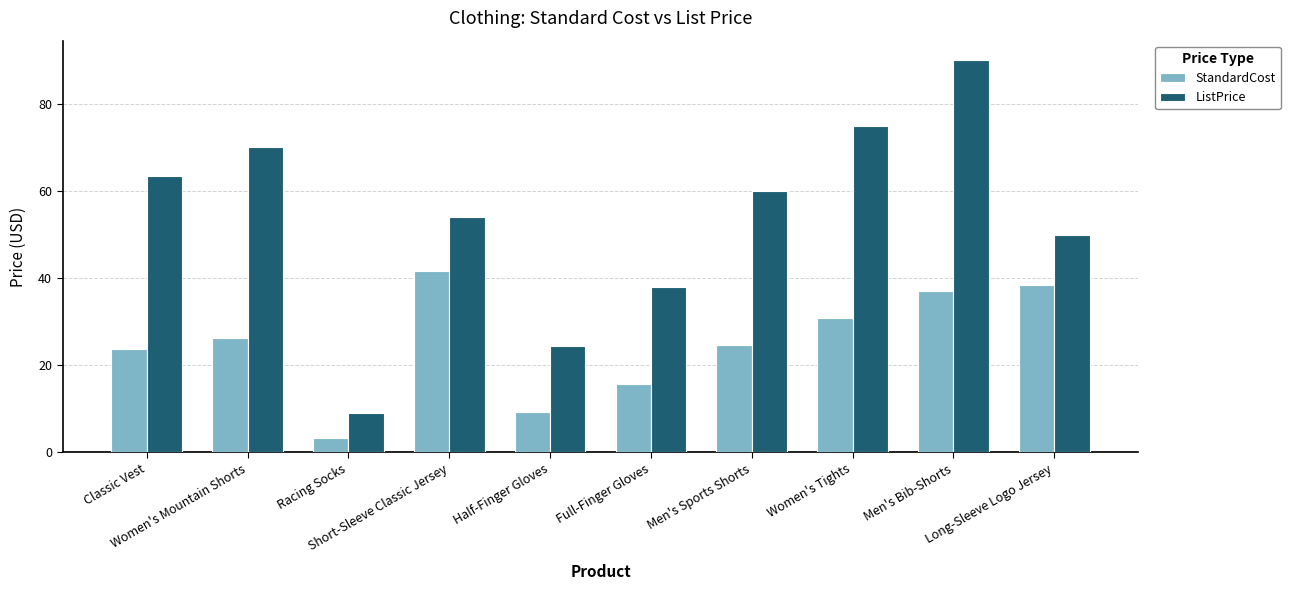

At which label is StandardCost closest to 22?

Classic Vest